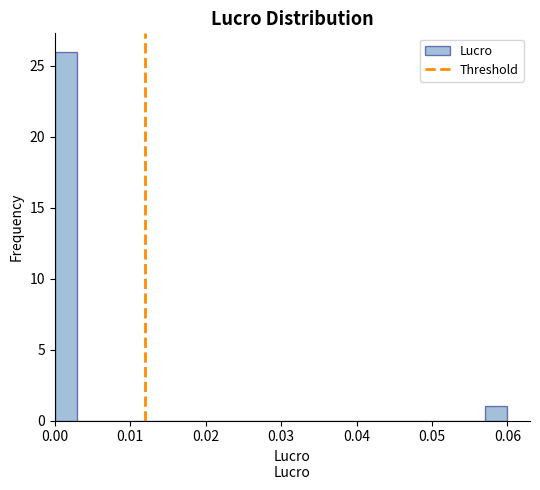

Read against the x-axis, roughly where is the centre of the tallest bar?

0.002